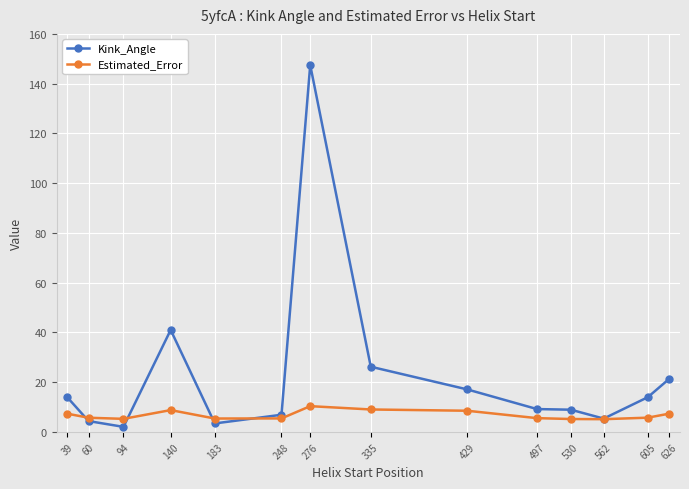

Rank the series by their average value, from lowest to highest.

Estimated_Error, Kink_Angle